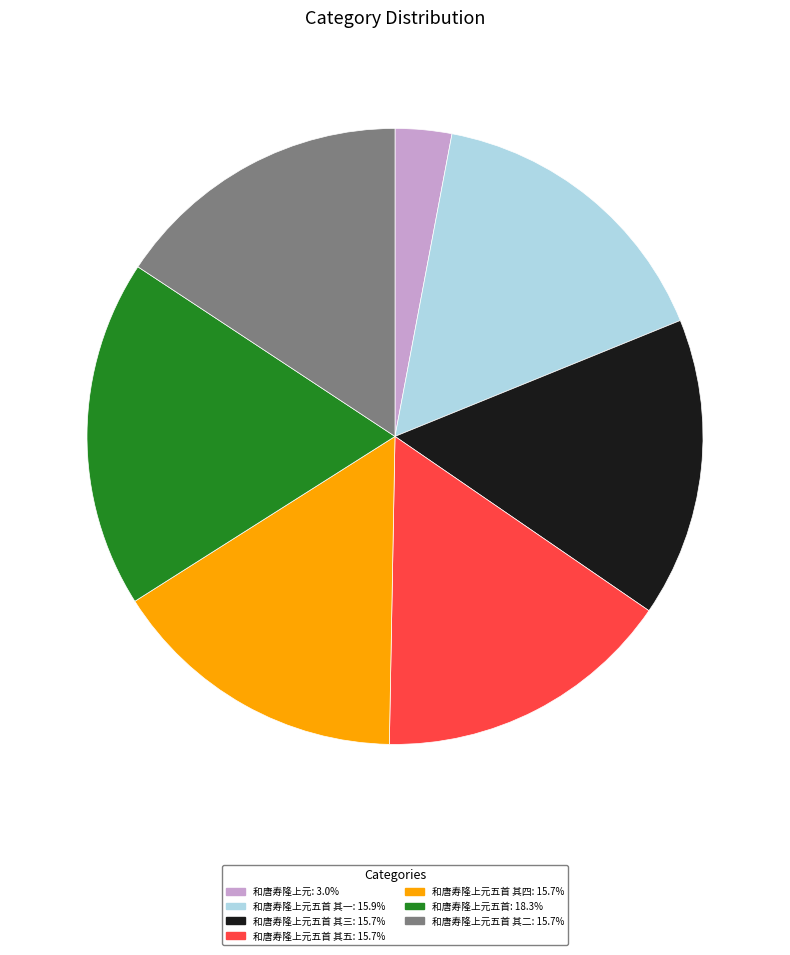

Does any single category account for the majority?

No